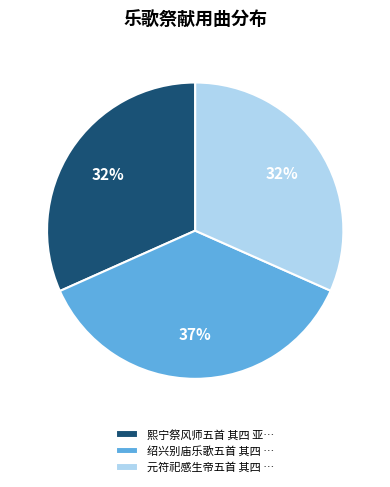

How many slices are in this pie chart?

3